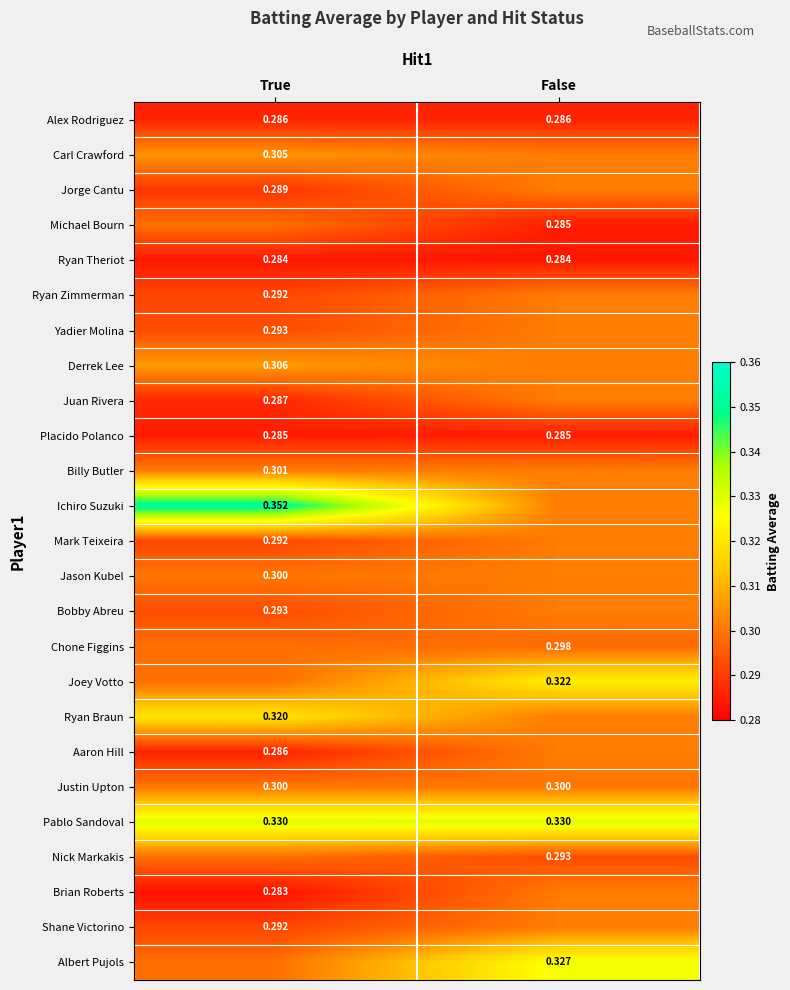

The value of Michael Bourn at False is 0.3. True or false?

True